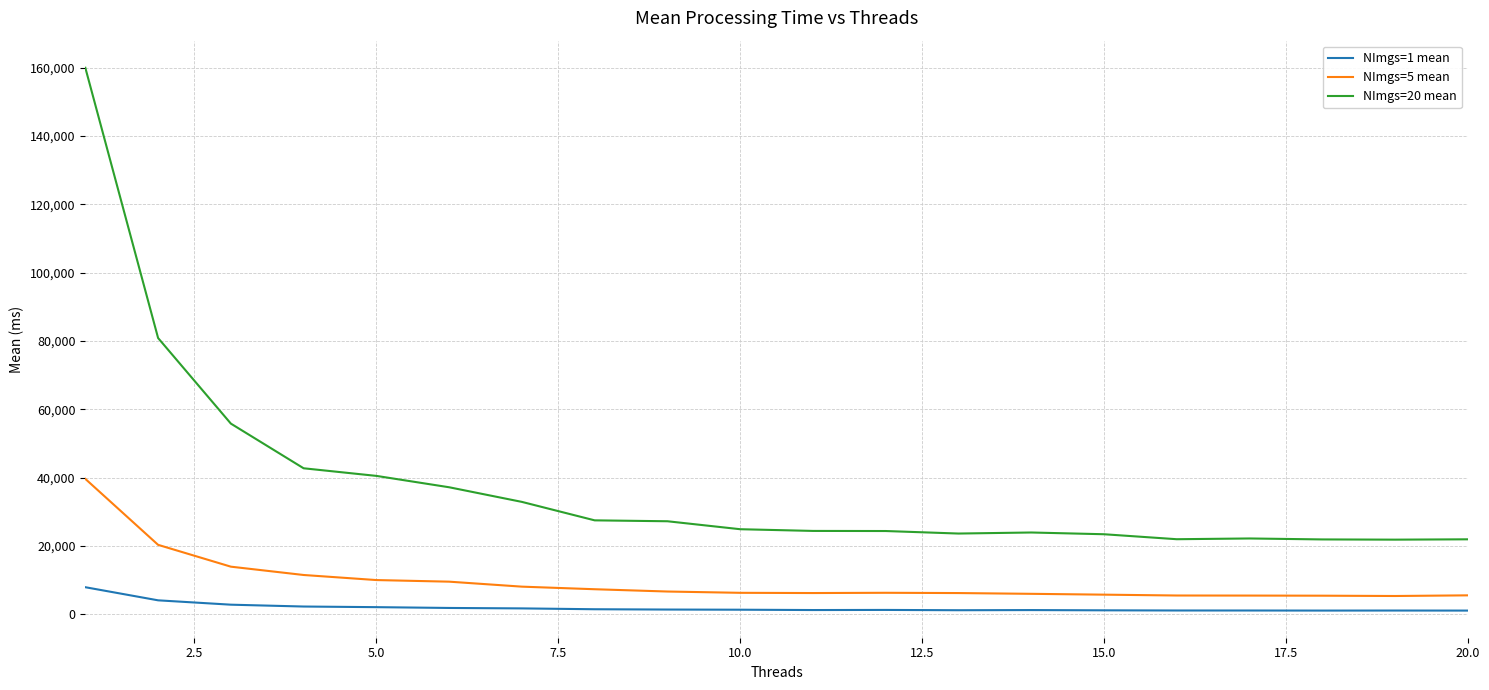

How many lines are shown in the chart?

3